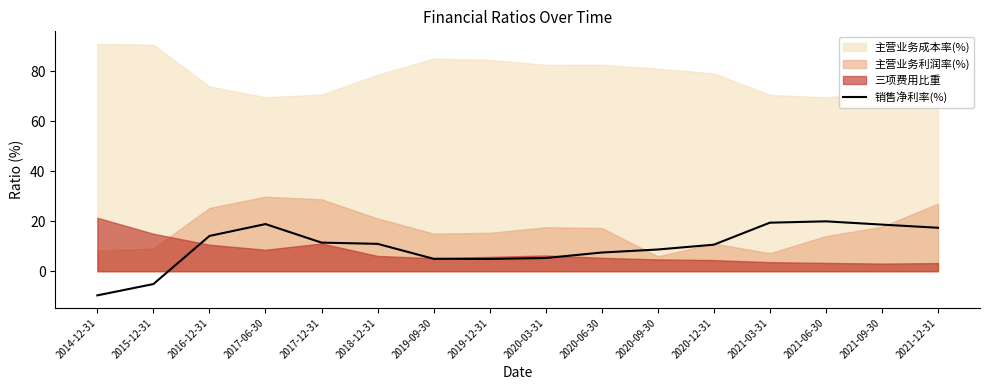

Count the number of categories in the chart.

16